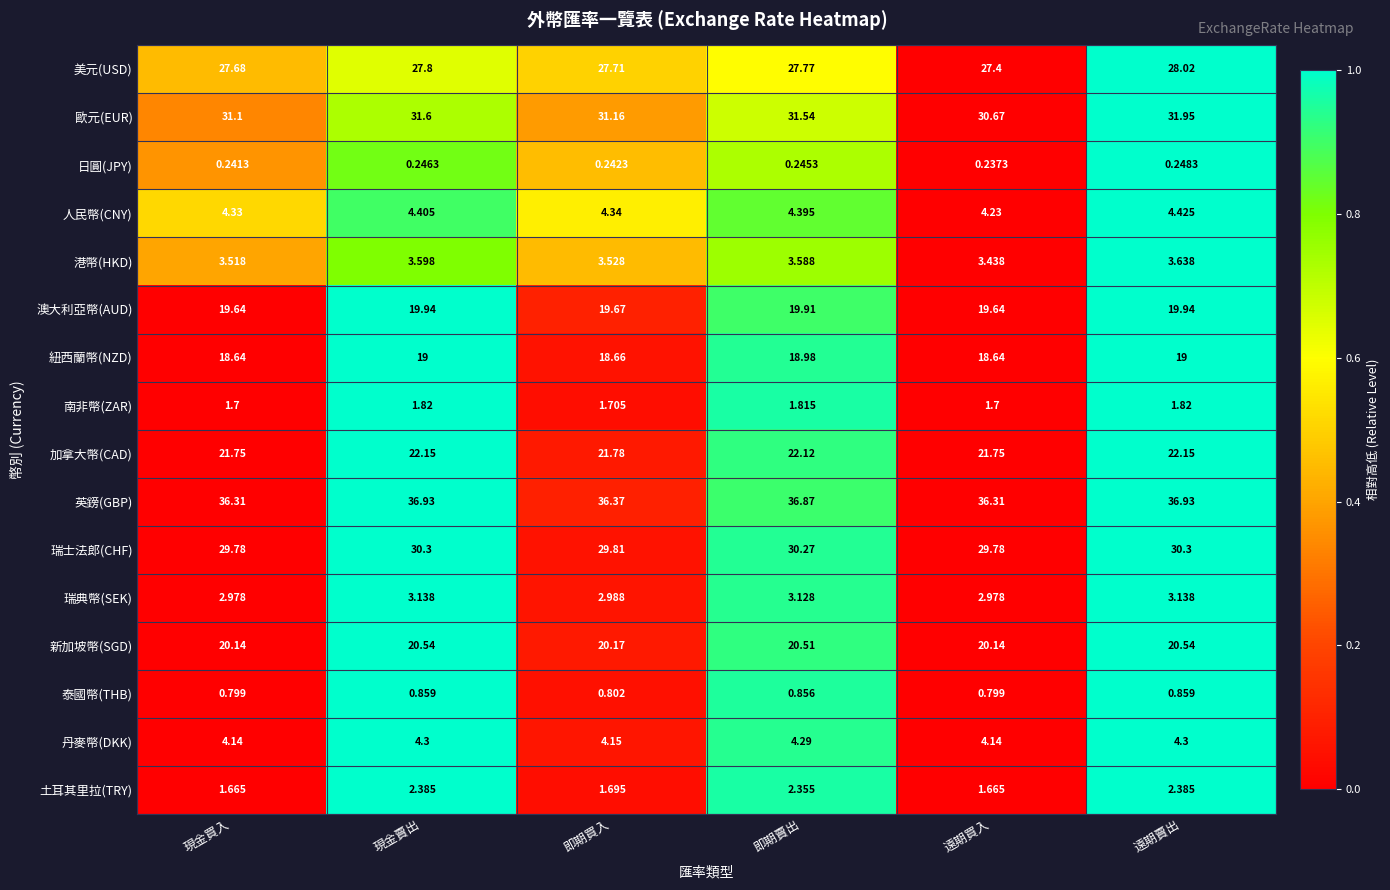

Which series has the largest range (max minus min)?

歐元(EUR)